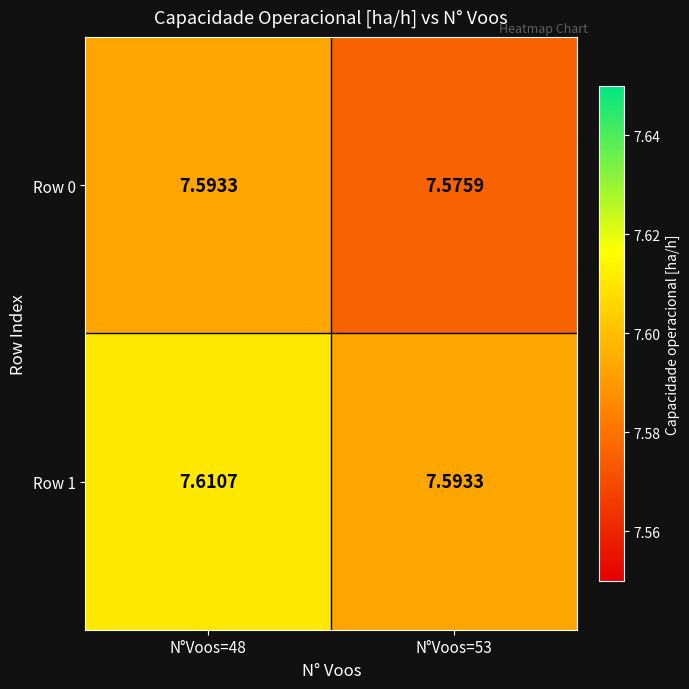

Is the value of Row 1 at N°Voos=53 greater than the value of Row 0 at N°Voos=53?

Yes